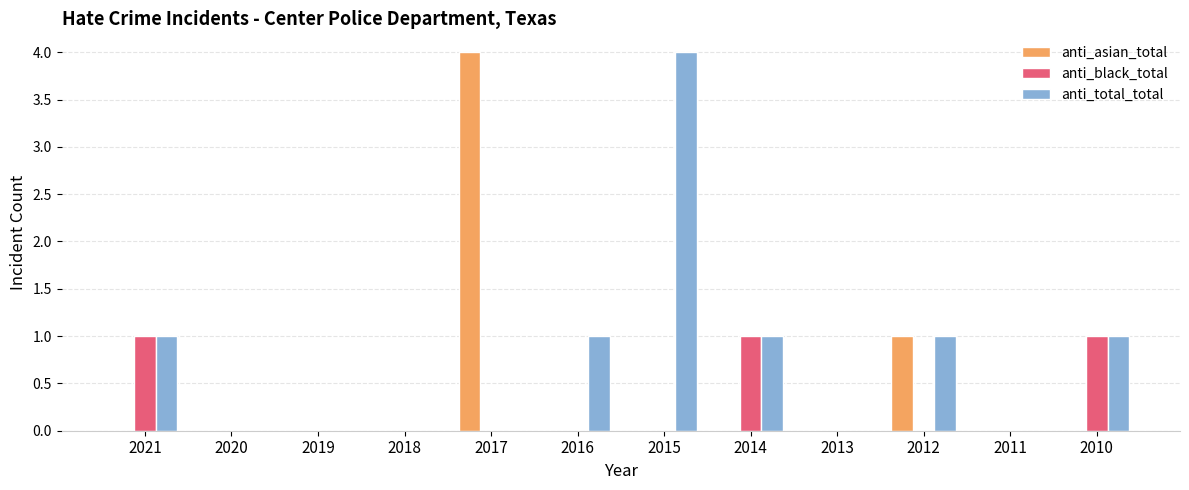

Is the value of anti_asian_total at 2017 greater than the value of anti_total_total at 2014?

Yes